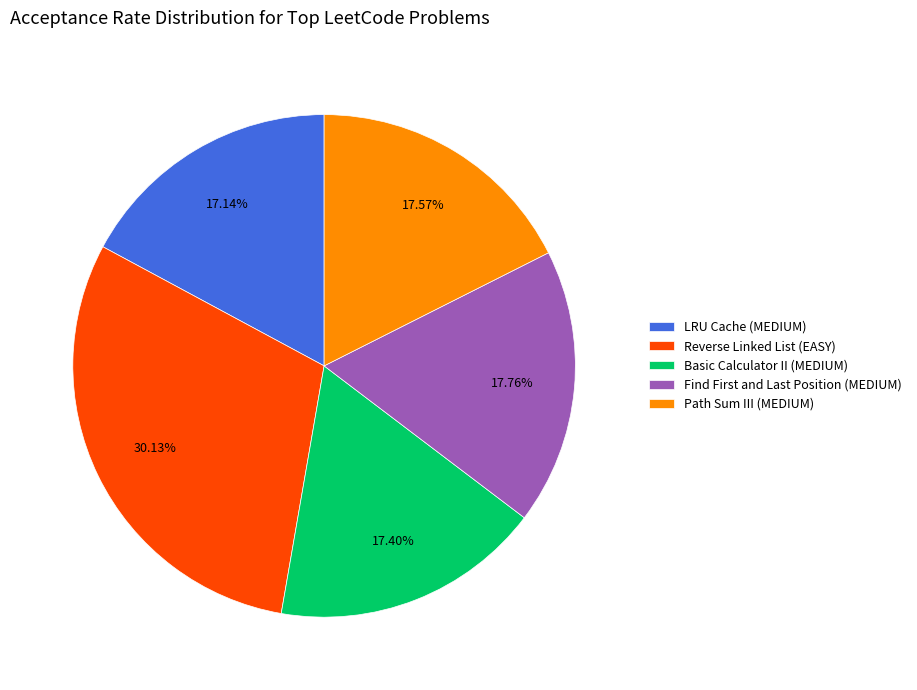

Does Reverse Linked List (EASY) represent more than half of the total?

No